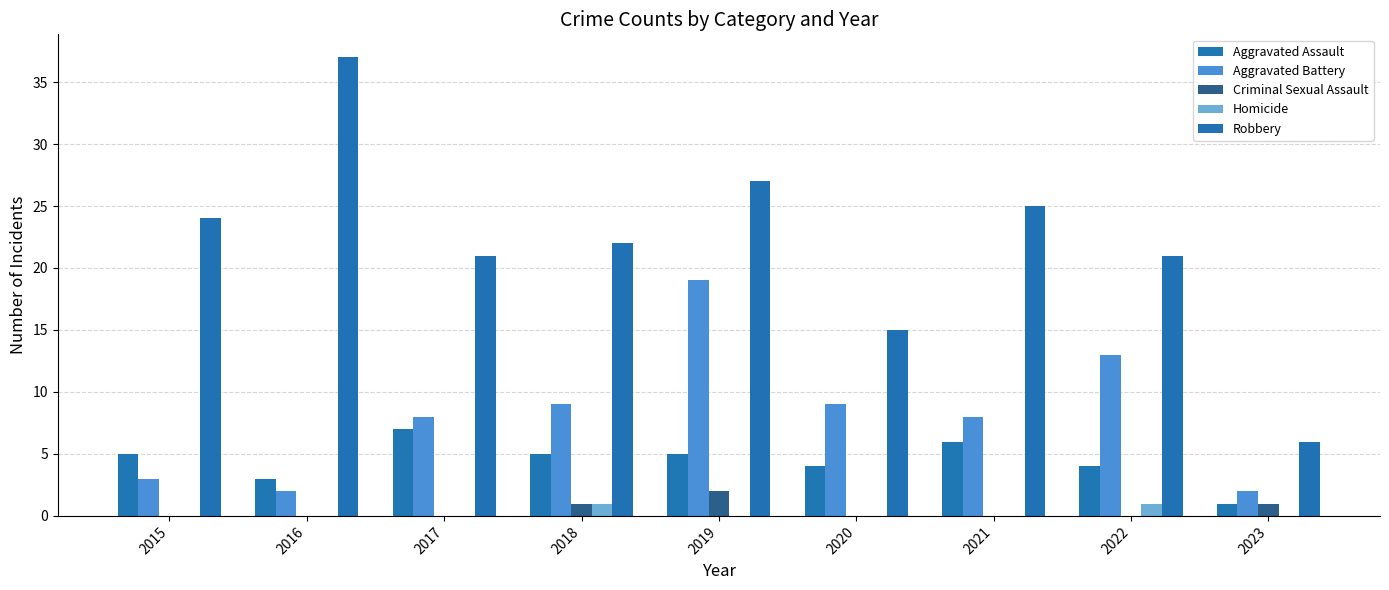

What is the value of the Aggravated Assault bar at the 1st from the left?

5